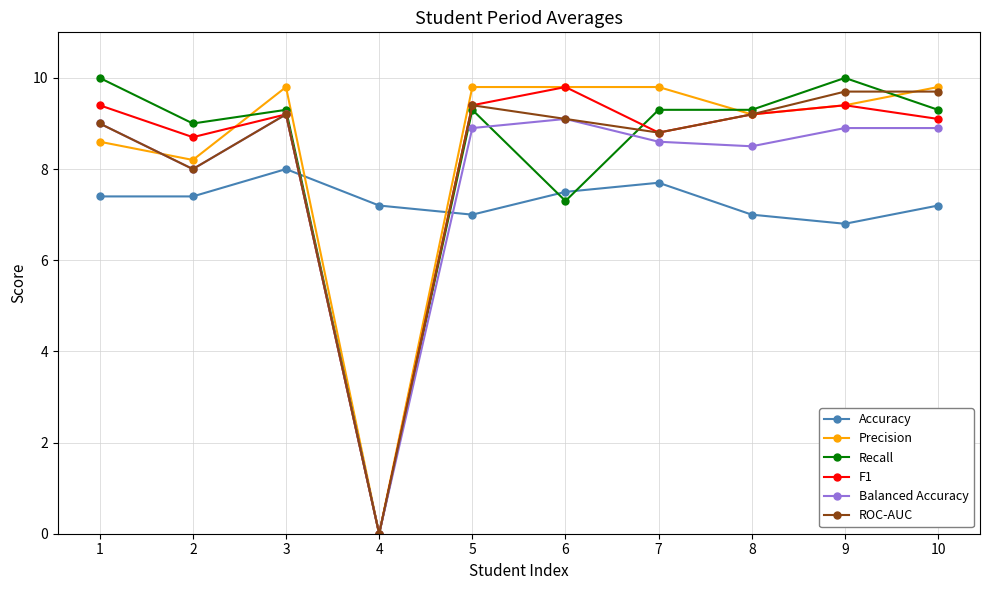

Which series has the largest total across all categories?

Precision